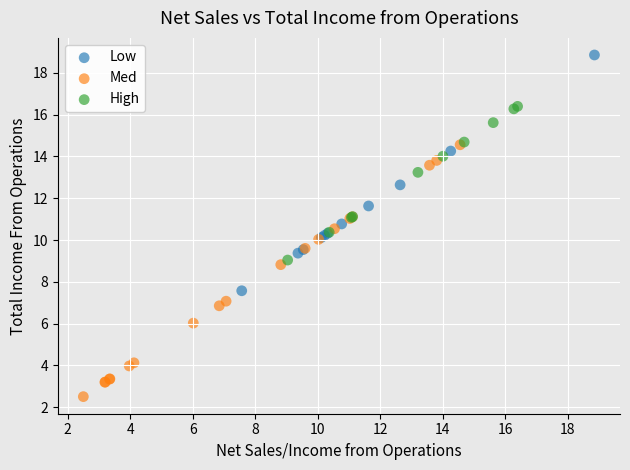

Which series contains the lowest Y value?

Med